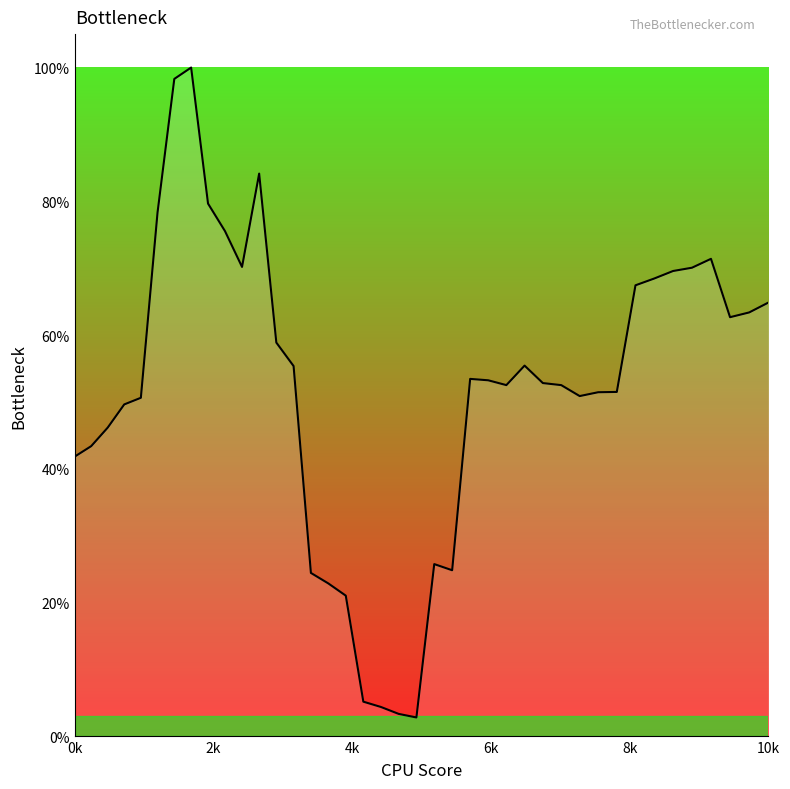

Does the chart display data point markers on the line(s)?

No